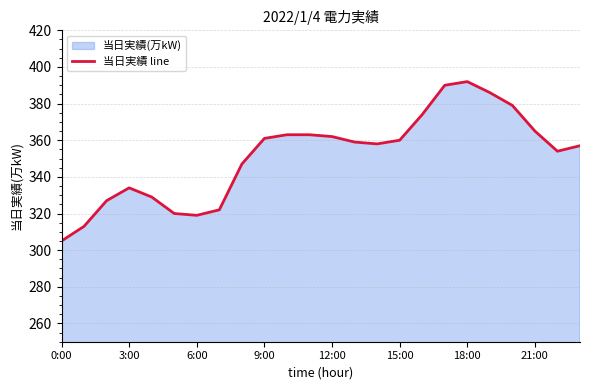

How many interior local valleys (lower than both neighbors) does the data have?

3